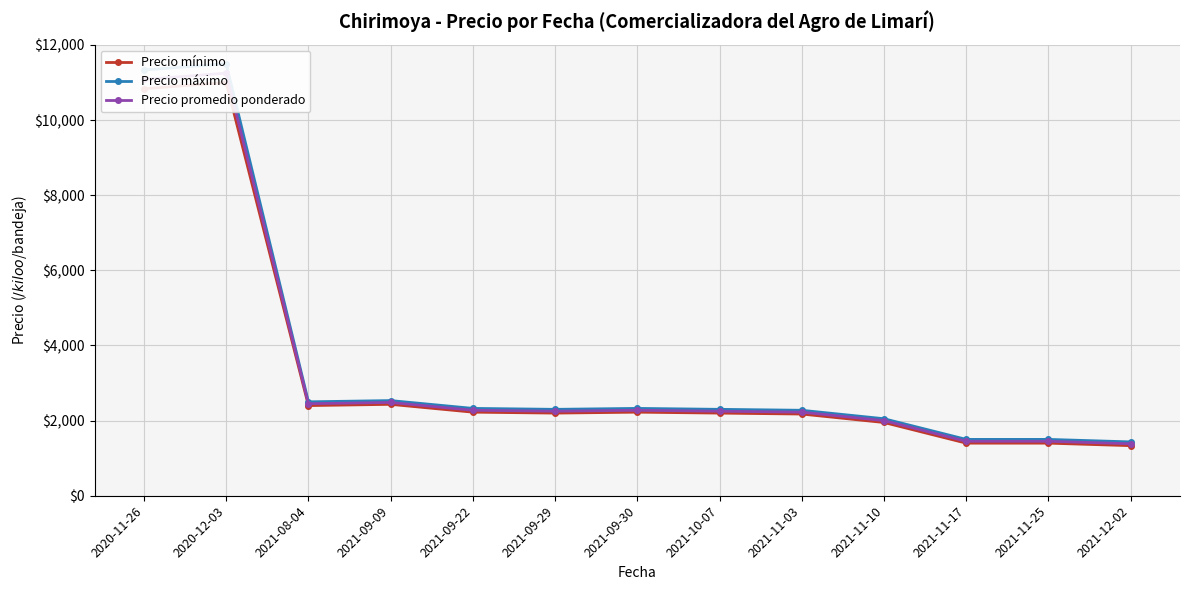

What is the difference between the second highest and second lowest values in the Precio mínimo series?

9433.3